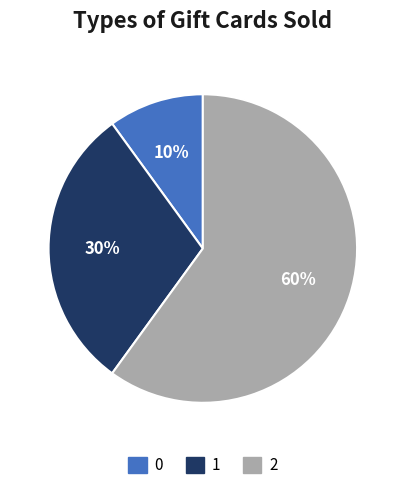

Which category has the biggest portion of the pie?

2